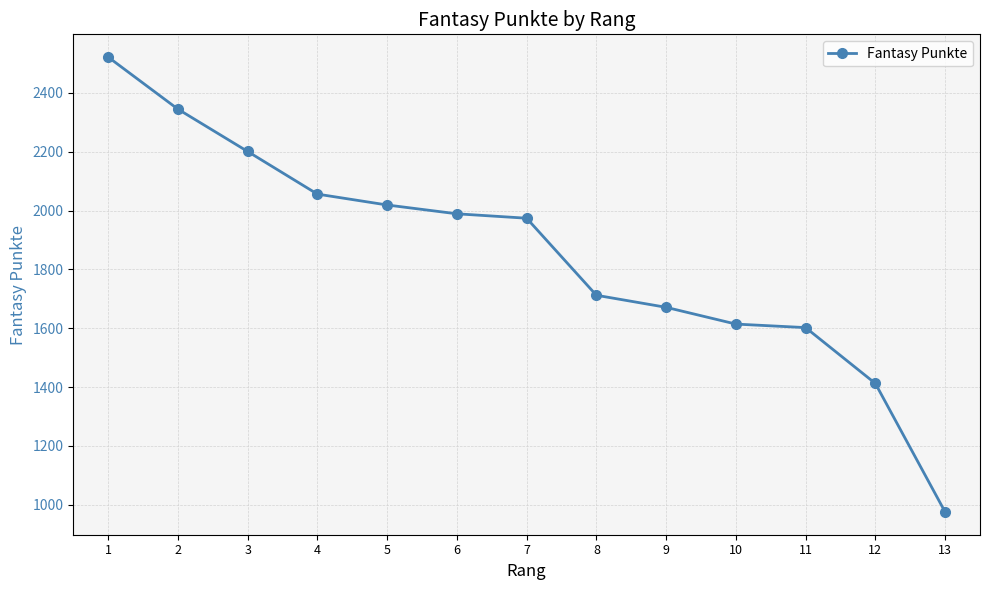

At which label does the data first exceed 1974?

1